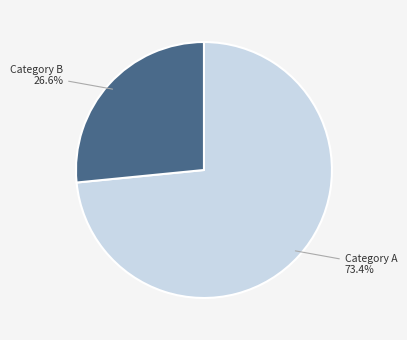

Does any single category account for the majority?

Yes